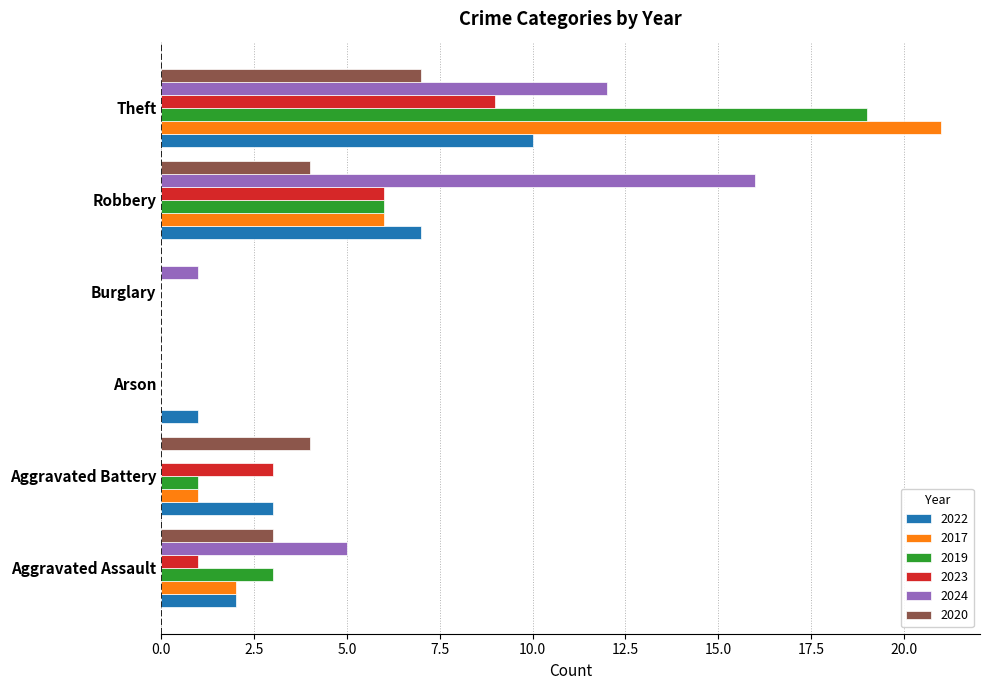

What is the greatest value displayed?

21